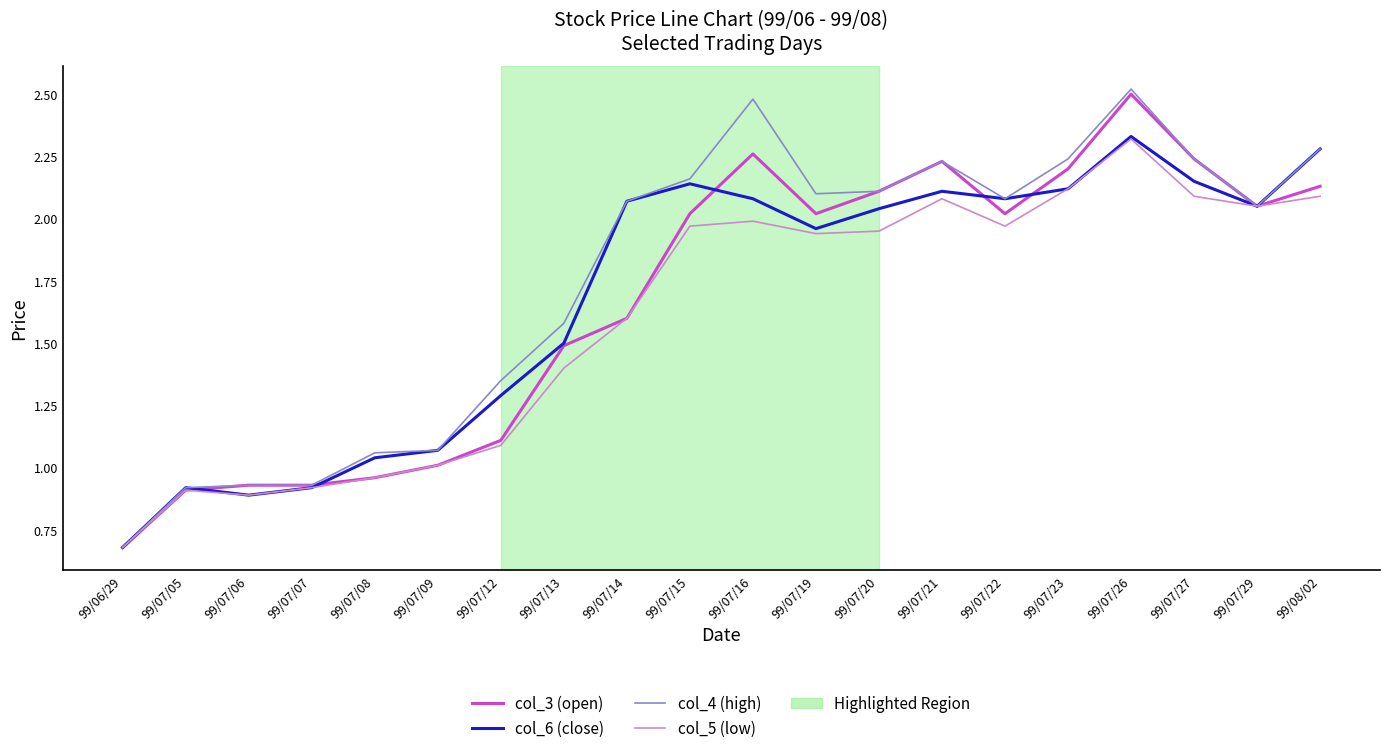

What is the sum of the col_5 (low) values at 99/07/26 and 99/07/15?

4.3